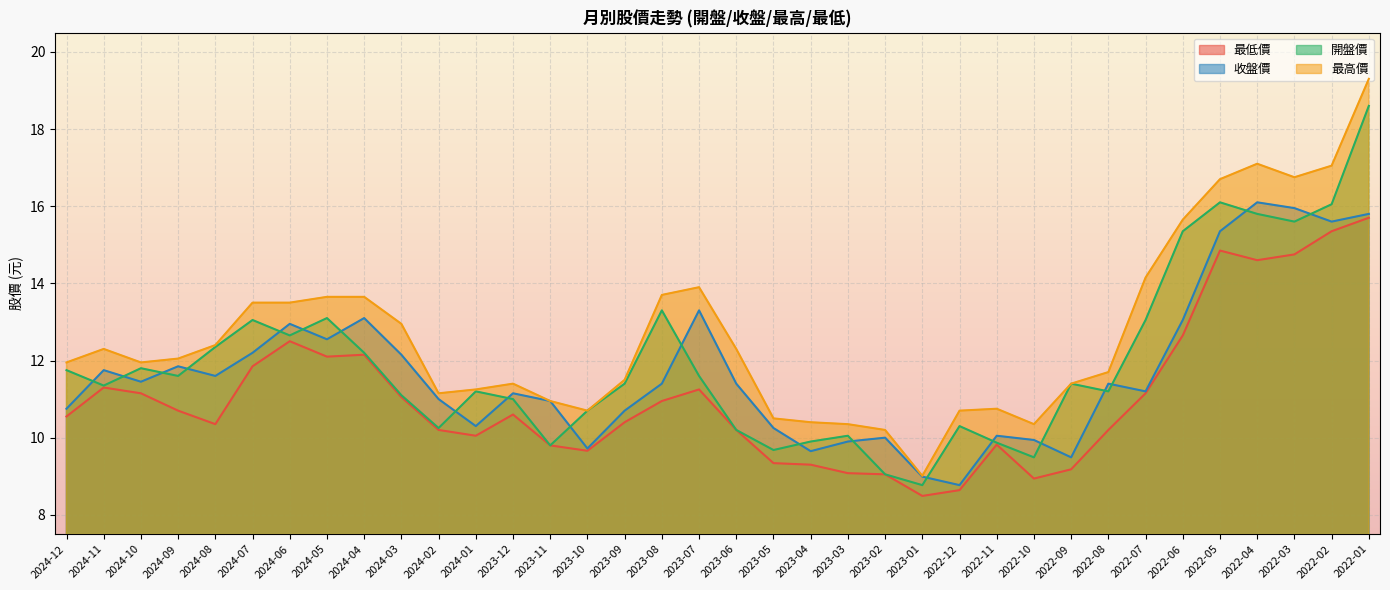

Rank the series at 2024-05 from highest to lowest value.

最高價, 開盤價, 收盤價, 最低價